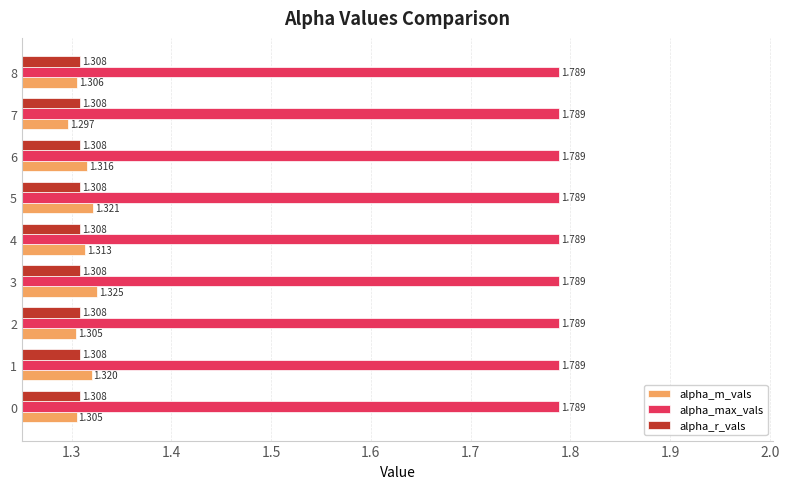

Which series has the largest range (max minus min)?

alpha_m_vals